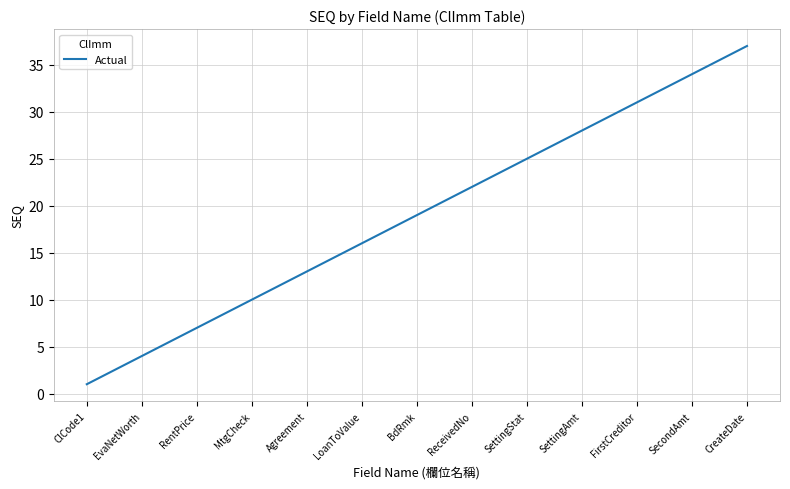

What is the greatest value displayed?

37